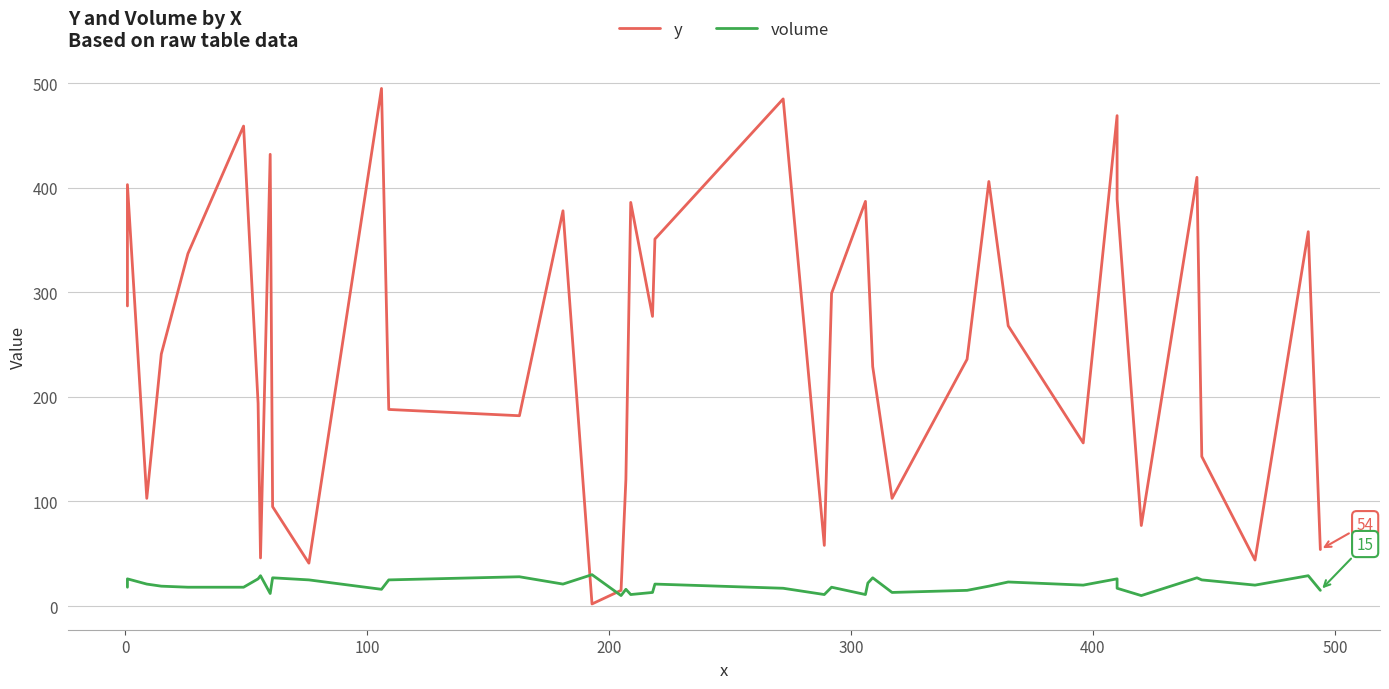

How many lines are shown in the chart?

2